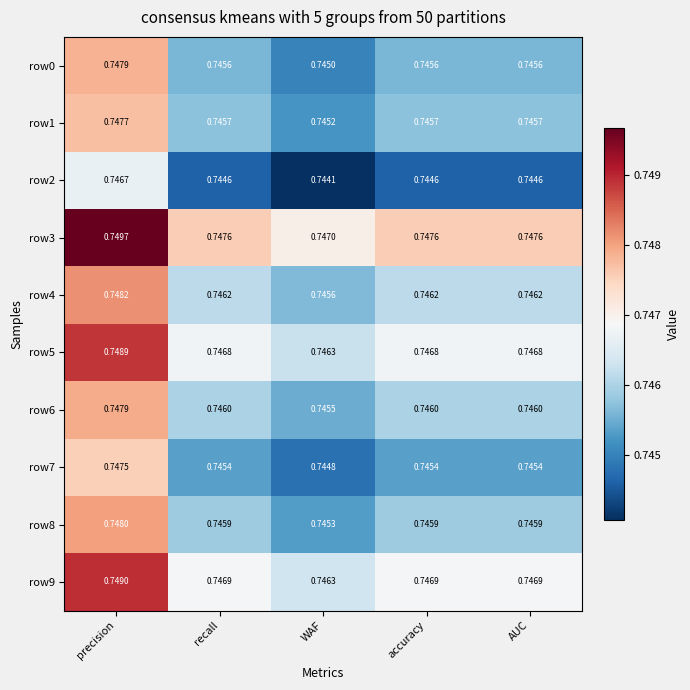

At which category is the sum across all series the highest?

precision